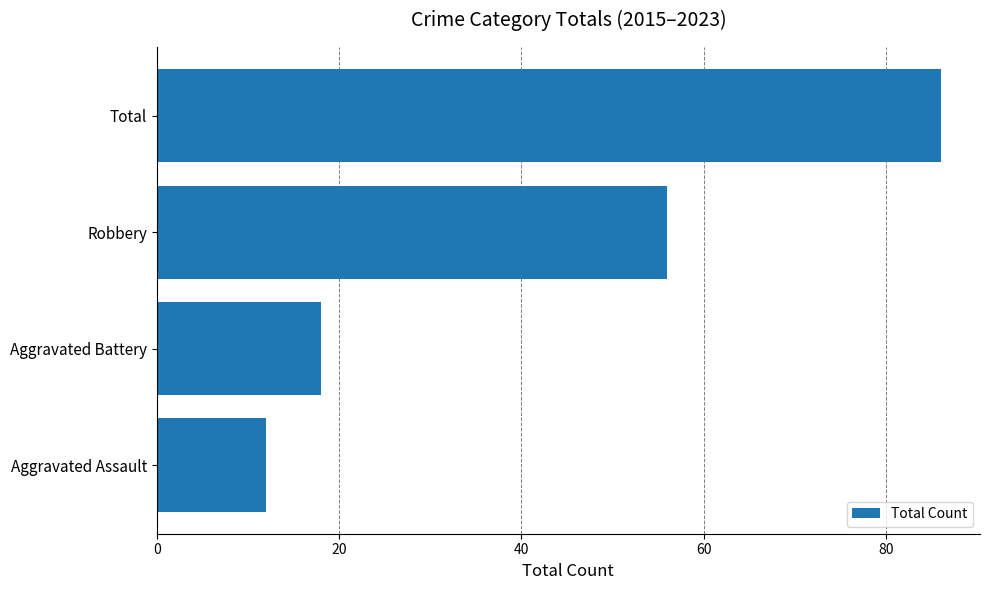

Reading bottom to top, list all the values displayed in this chart.

Aggravated Assault=12	Aggravated Battery=18	Robbery=56	Total=86